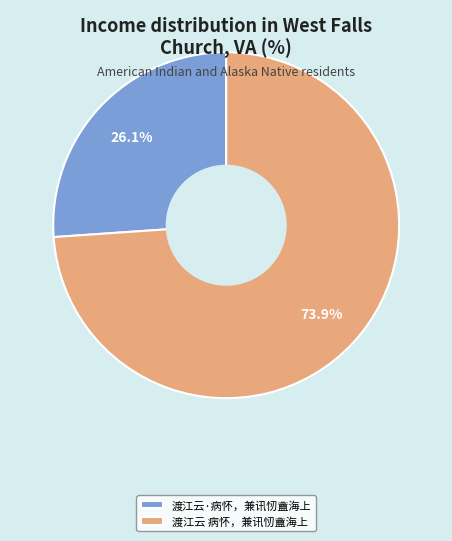

What is the ratio of the value at 渡江云 病怀，兼讯㣼盦海上 to the value at 渡江云·病怀，兼讯㣼盦海上?

2.8